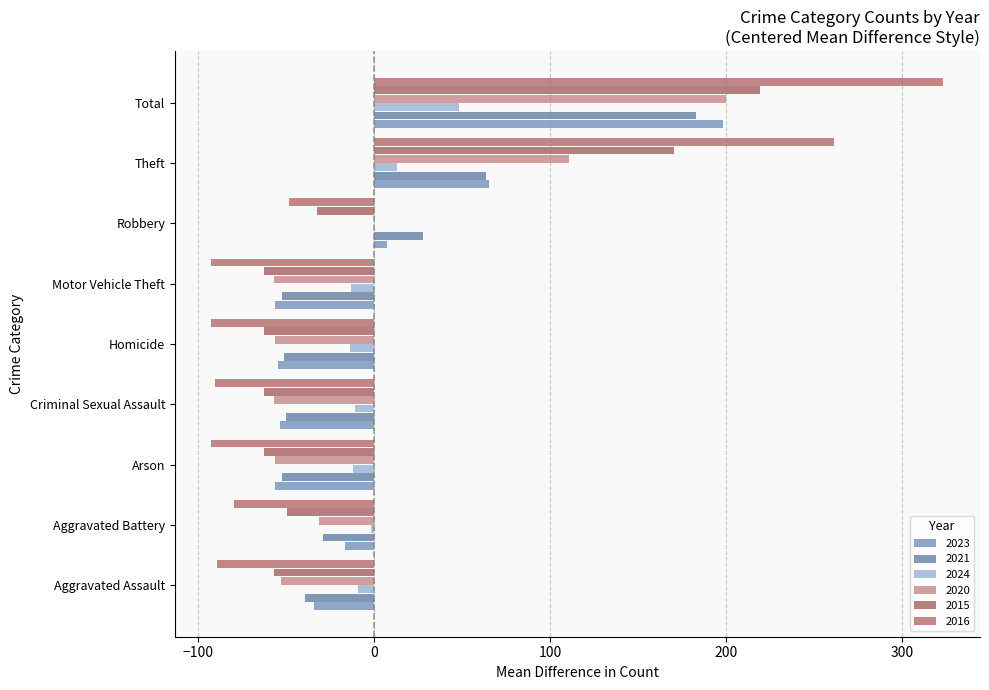

Which series changed the most between Aggravated Battery and Homicide?

2023